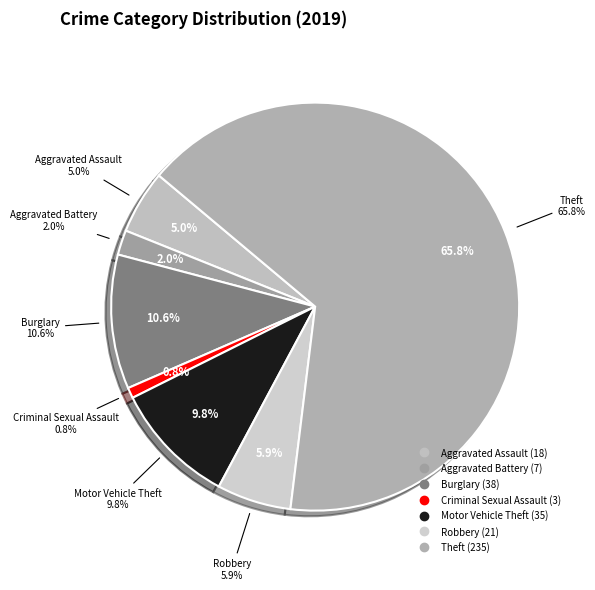

Count the number of slices in the pie.

7